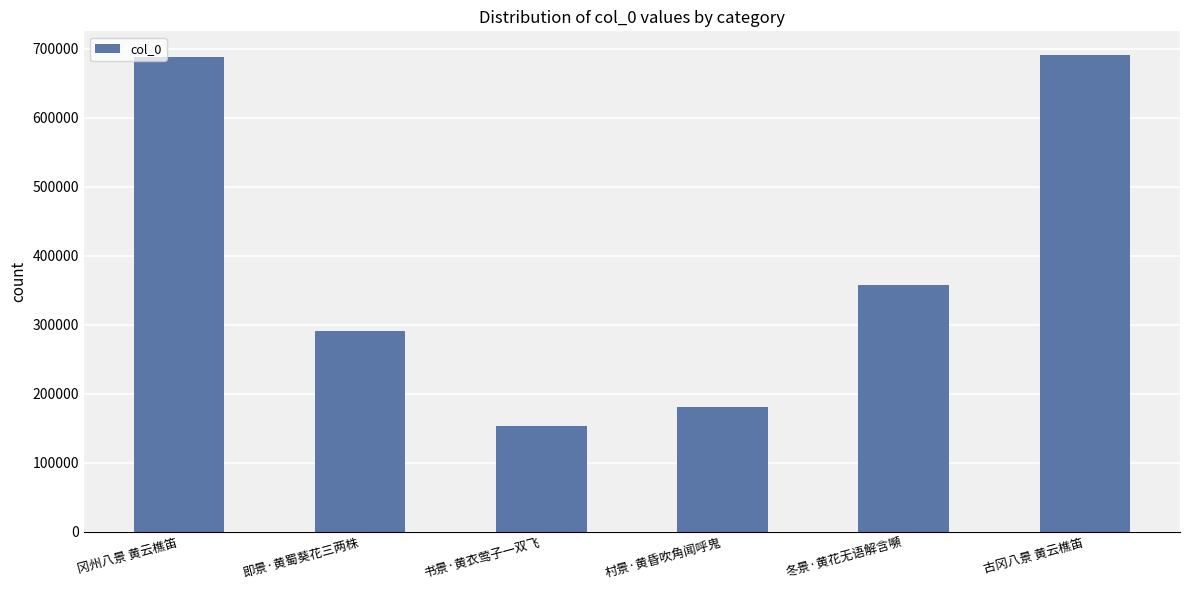

What value does the data have at 古冈八景 黄云樵笛, to the nearest 50?

690900